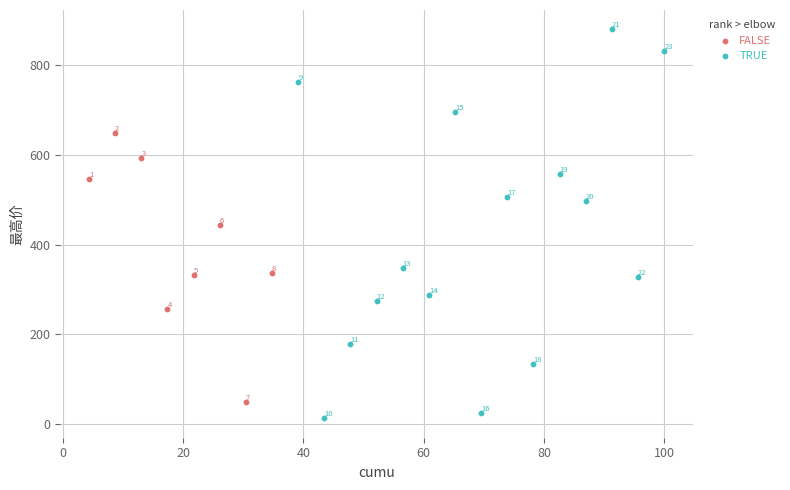

Which series has the widest spread of Y values?

TRUE